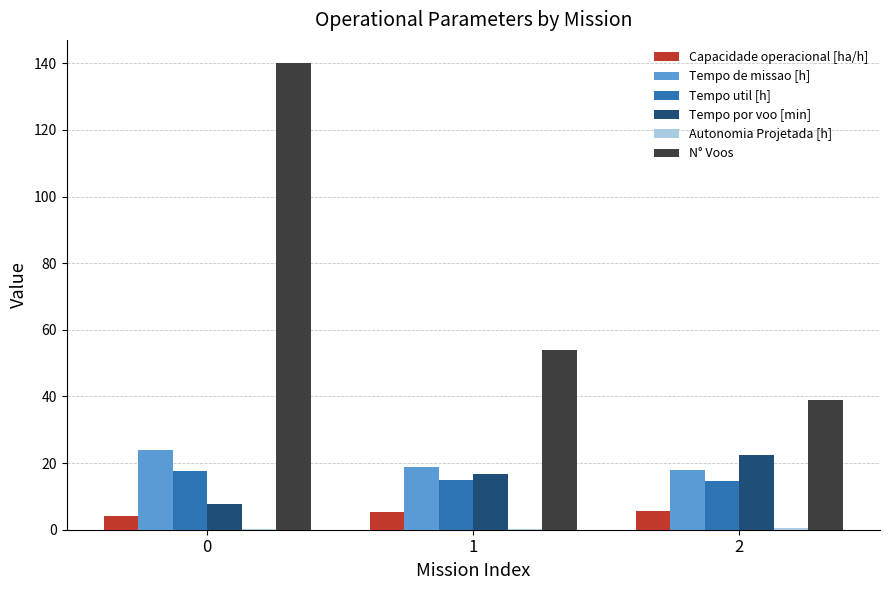

The Tempo util [h] series shows 21.3 at 2. True or false?

False